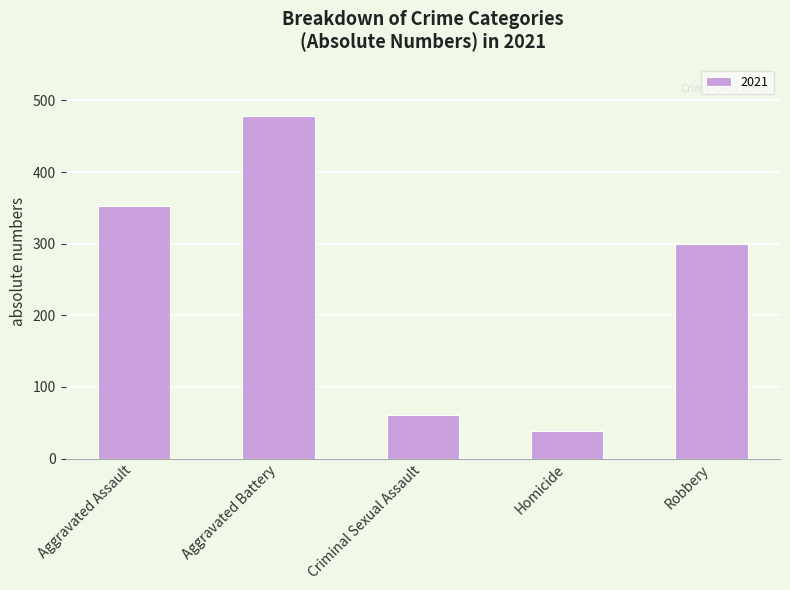

What is the difference between the values at Aggravated Battery and Aggravated Assault?

127